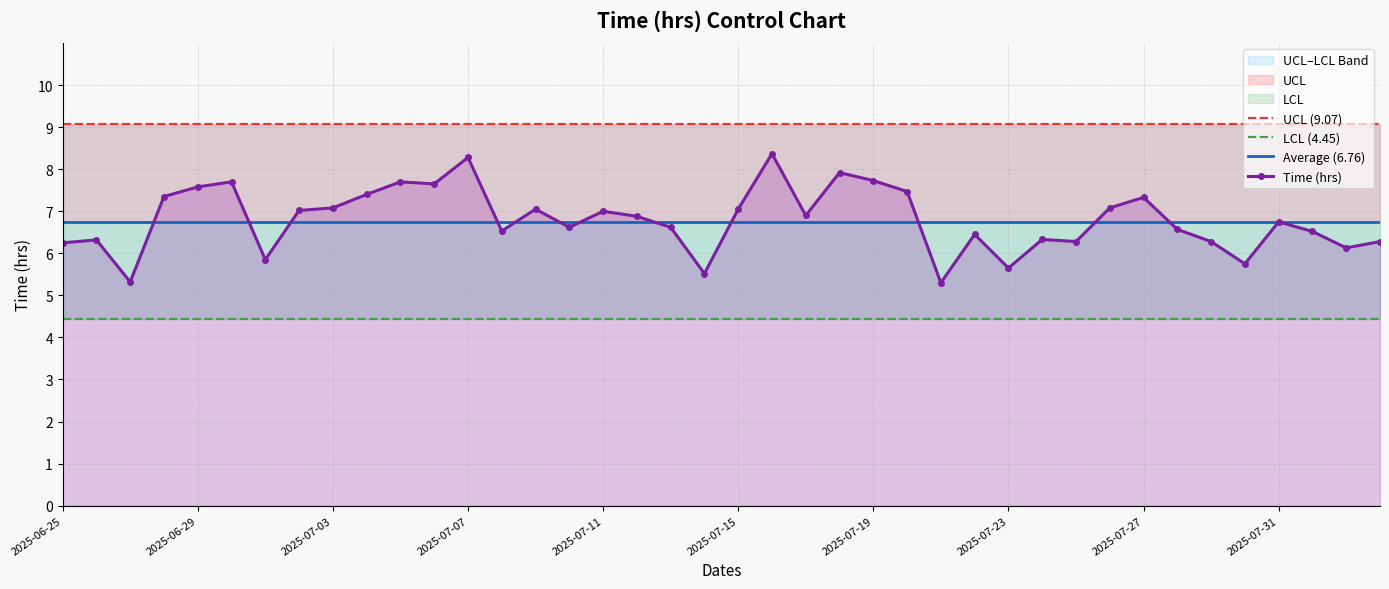

True or false: UCL (9.07) and Average (6.76) intersect in this chart.

False